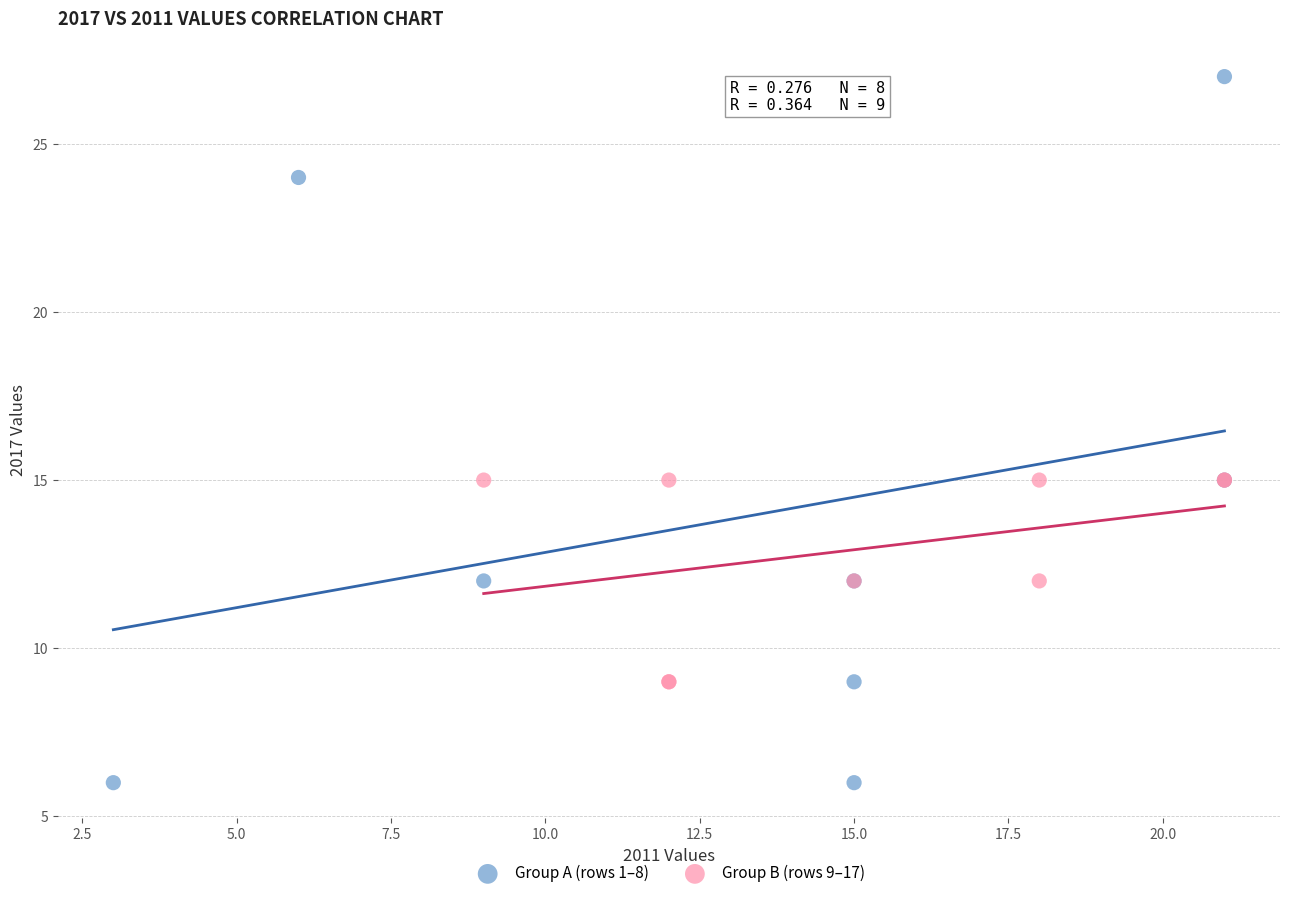

Which series contains the highest Y value?

Group A (rows 1–8)